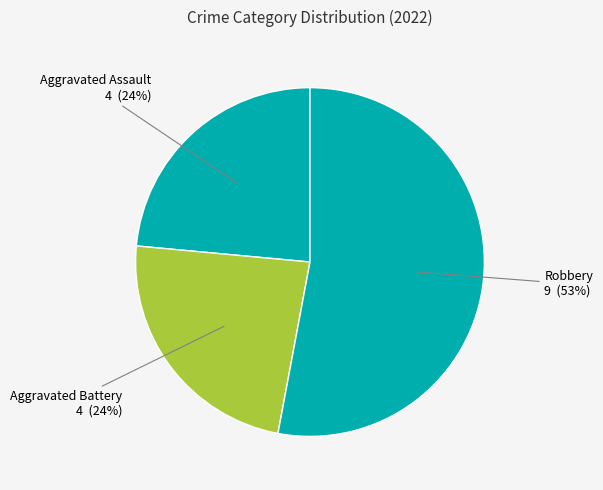

Which category has the biggest portion of the pie?

Robbery